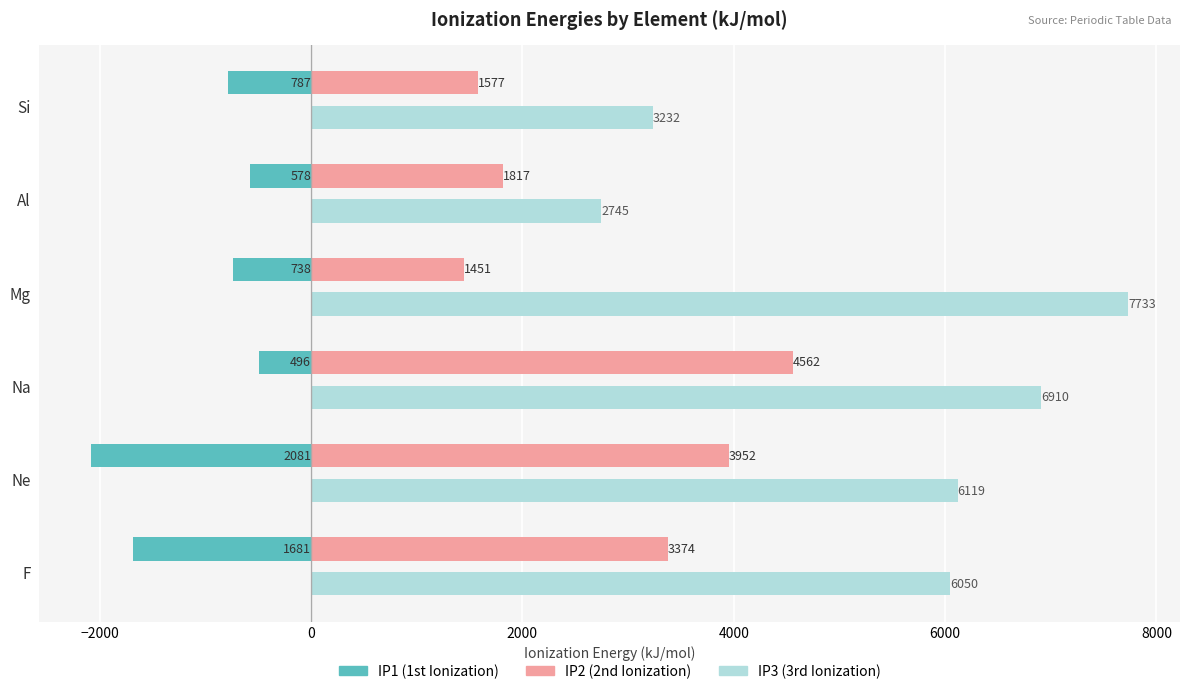

How many distinct data groups are displayed?

3